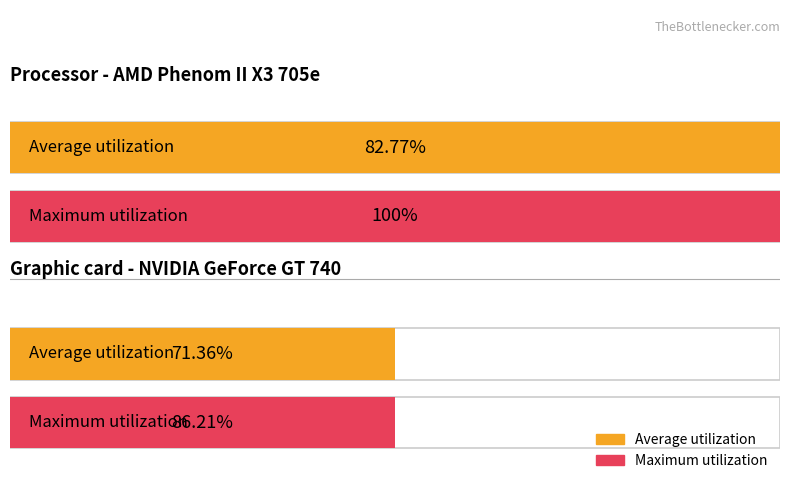

Is it true that Maximum utilization equals 0 at 19?

False